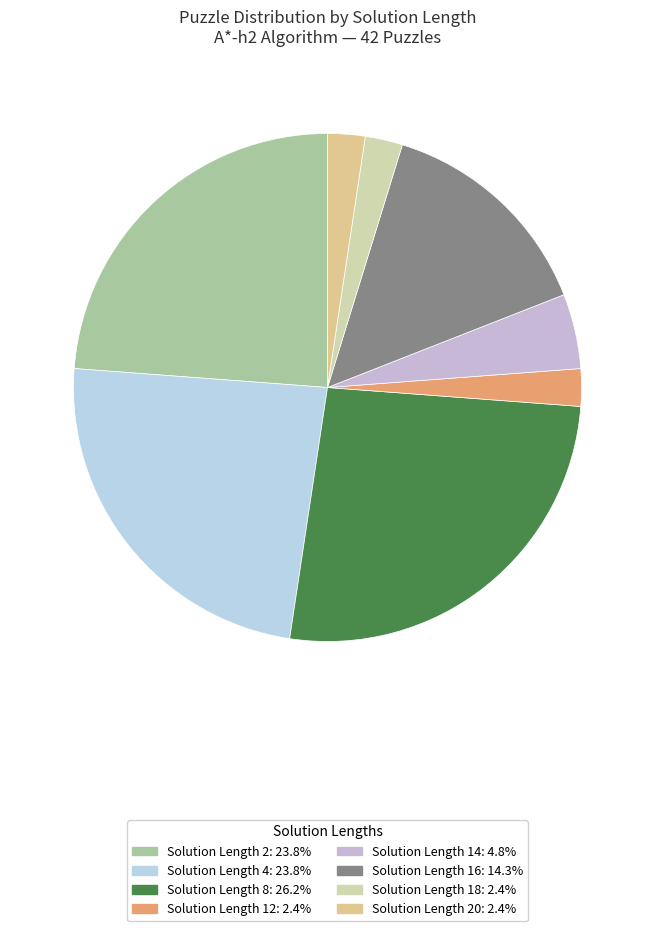

How many segments does this pie chart have?

8